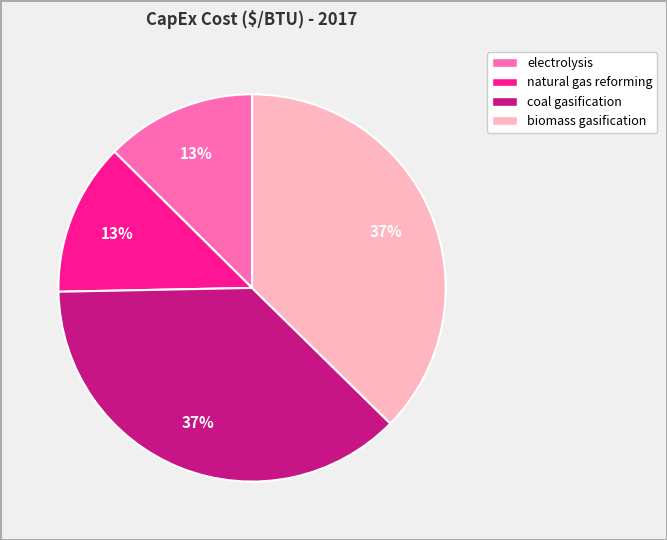

The natural gas reforming slice represents 25% of the pie. True or false?

False